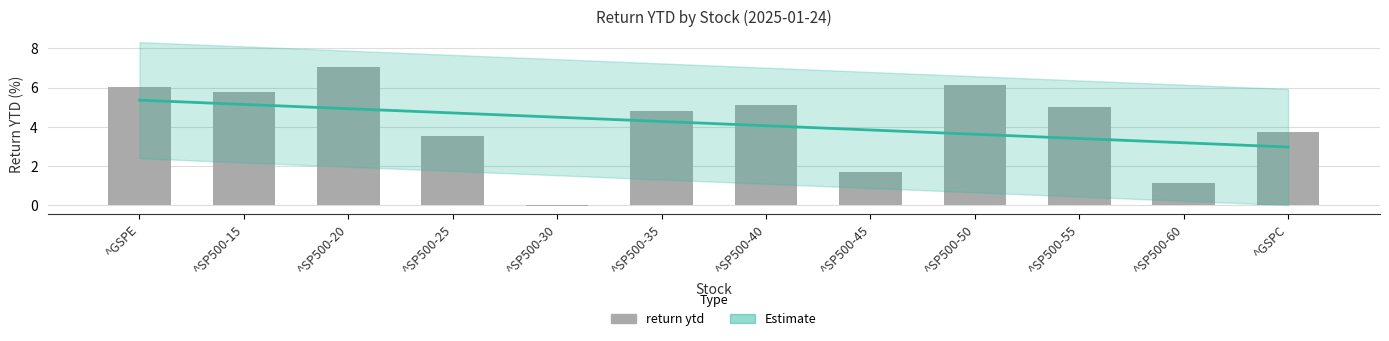

Between ^SP500-30 and ^SP500-35, which is larger?

^SP500-35